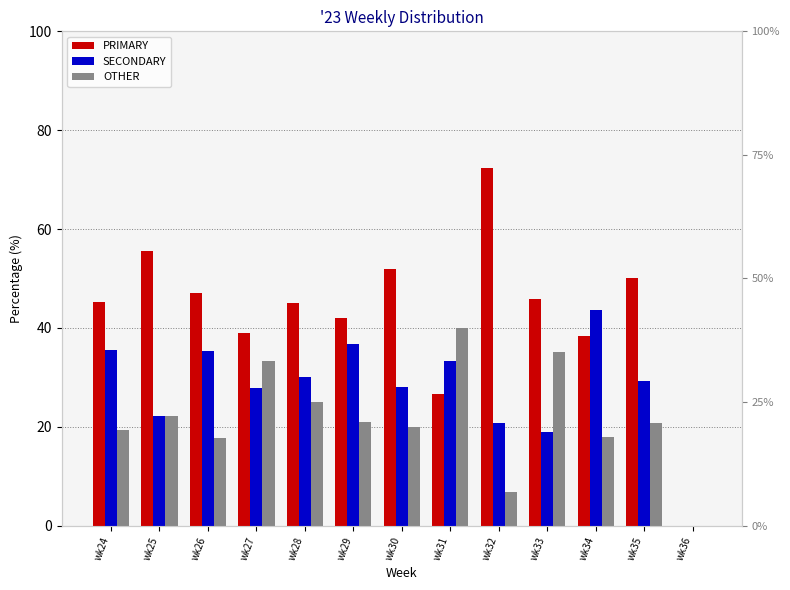

At which category is the sum across all series the highest?

wk24